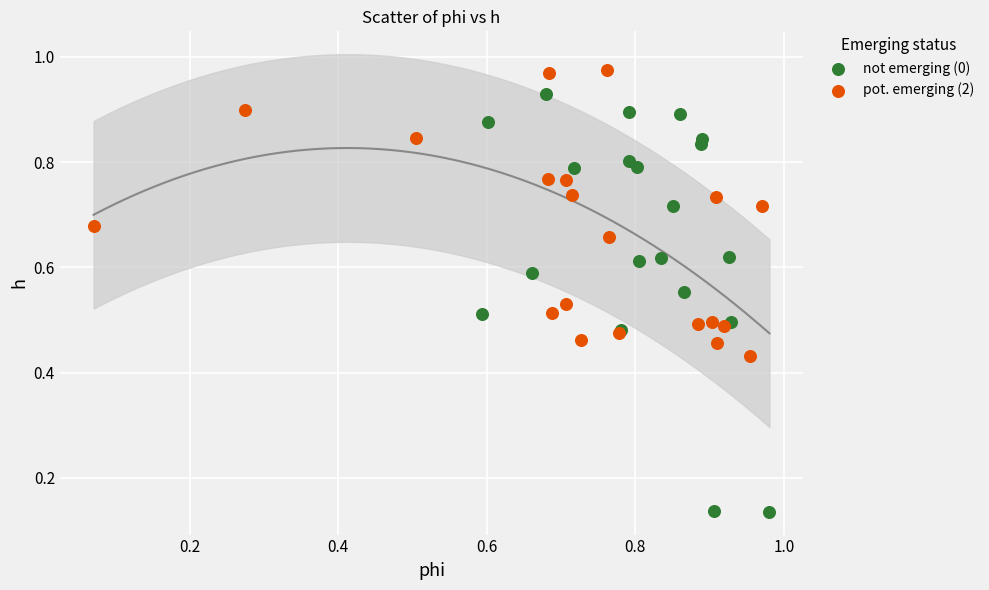

Which series has the largest Y range (max minus min)?

not emerging (0)